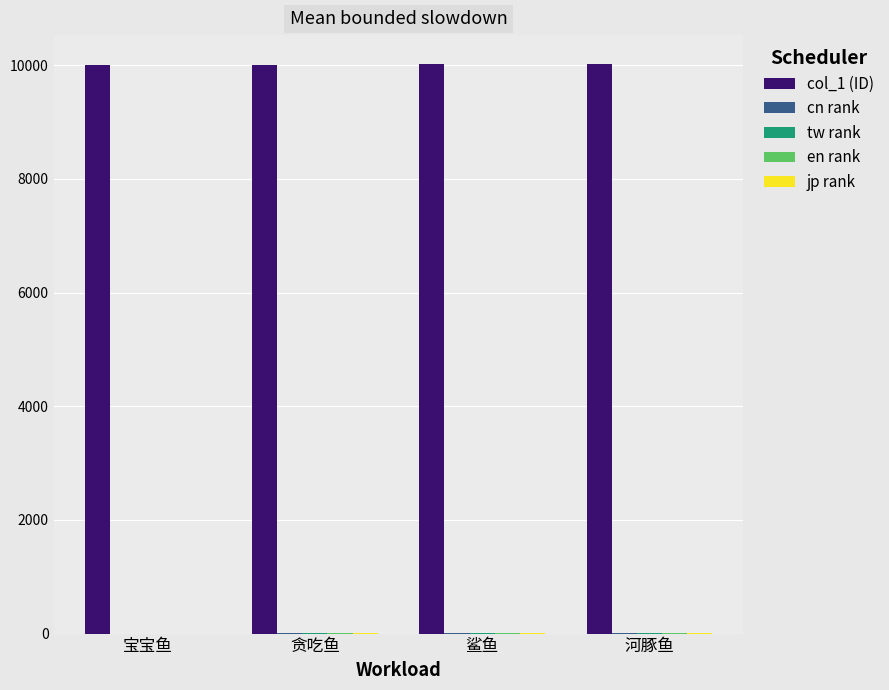

Which series has the largest total across all categories?

col_1 (ID)